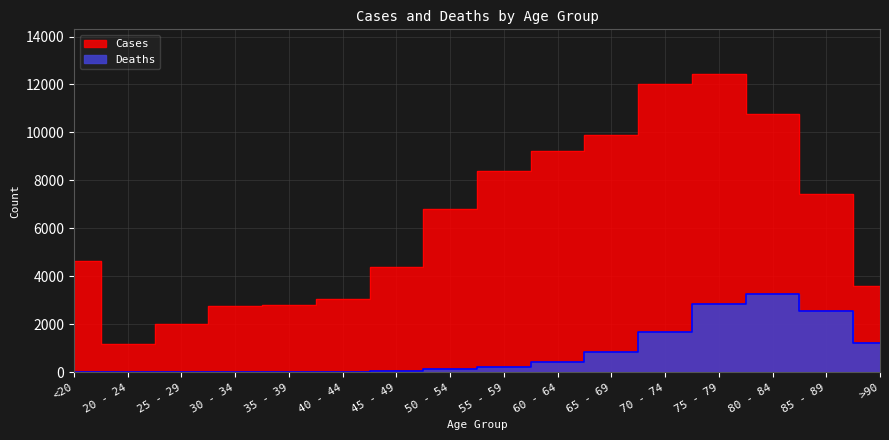

Reading left to right, what are all the values shown in this chart?

Deaths: <20=18	20 - 24=4	25 - 29=3	30 - 34=17	35 - 39=18	40 - 44=24	45 - 49=47	50 - 54=126	55 - 59=227	60 - 64=426	65 - 69=850	70 - 74=1690	75 - 79=2848	80 - 84=3273	85 - 89=2548	>90=1224
Cases: <20=4641	20 - 24=1191	25 - 29=2038	30 - 34=2765	35 - 39=2814	40 - 44=3078	45 - 49=4396	50 - 54=6803	55 - 59=8400	60 - 64=9236	65 - 69=9883	70 - 74=12018	75 - 79=12434	80 - 84=10764	85 - 89=7417	>90=3604